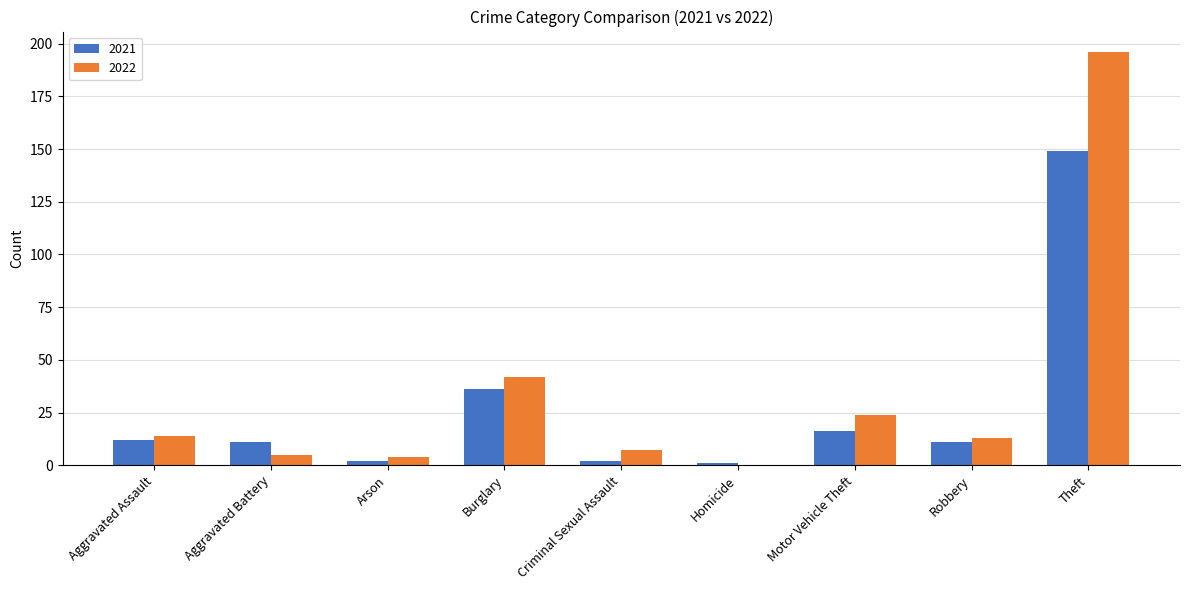

Which category has the highest value in the 2021 series?

Theft